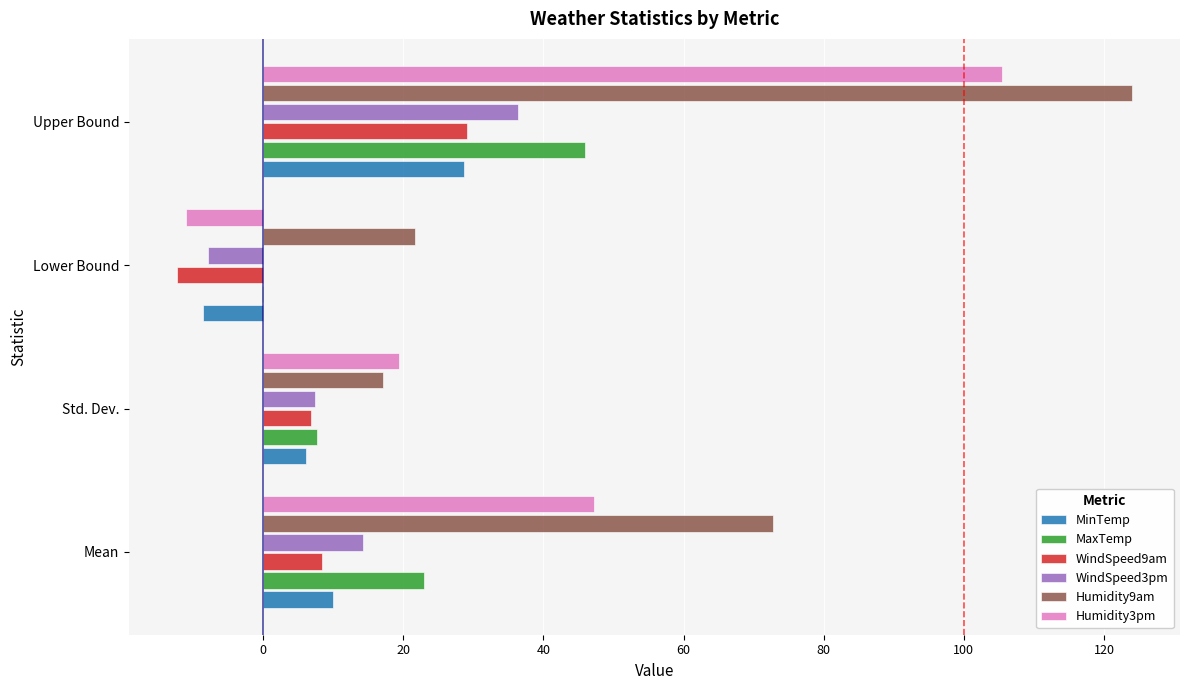

At which label does WindSpeed3pm reach its peak?

Upper Bound